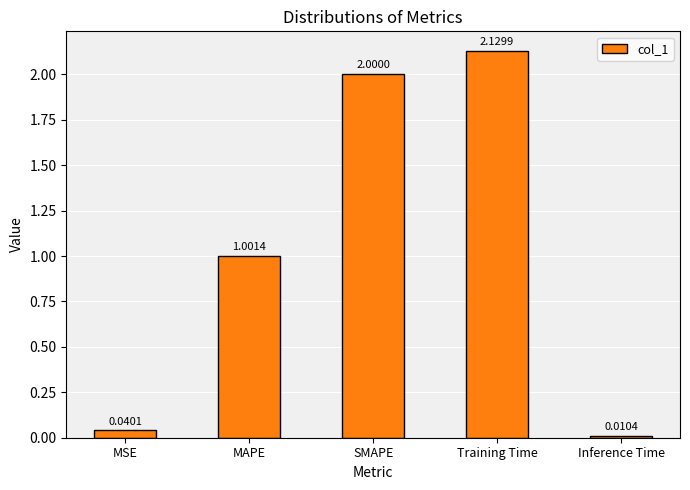

Rank the categories by value from highest to lowest.

Training Time, SMAPE, MAPE, MSE, Inference Time